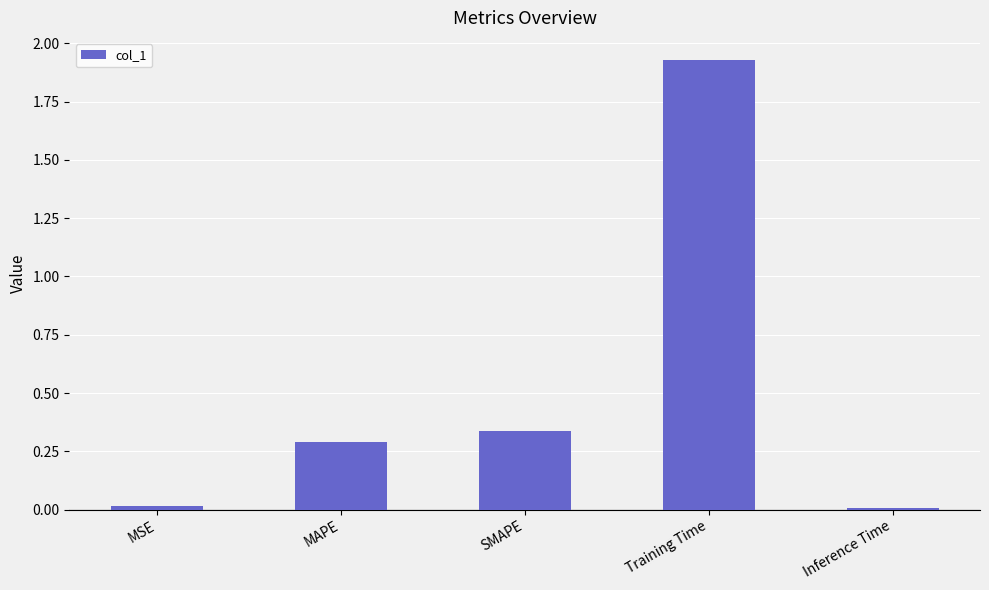

The chart shows a value of 1.2 at Training Time. True or false?

False